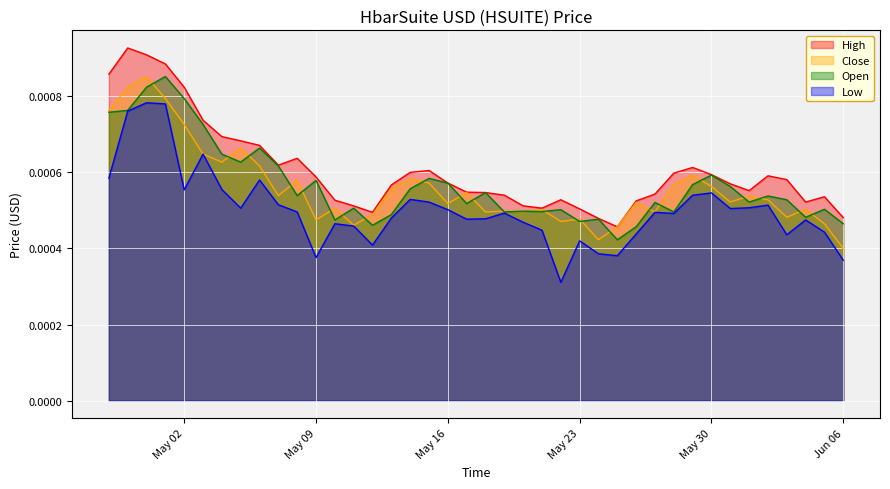

Is the value of Close at 2023-05-08 greater than the value of Open at 2023-05-08?

Yes